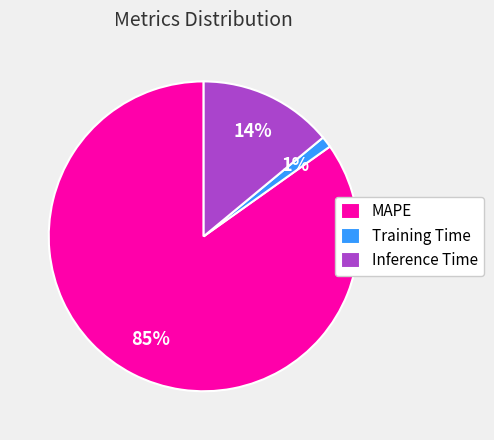

Rank the categories by value from lowest to highest.

Training Time, Inference Time, MAPE